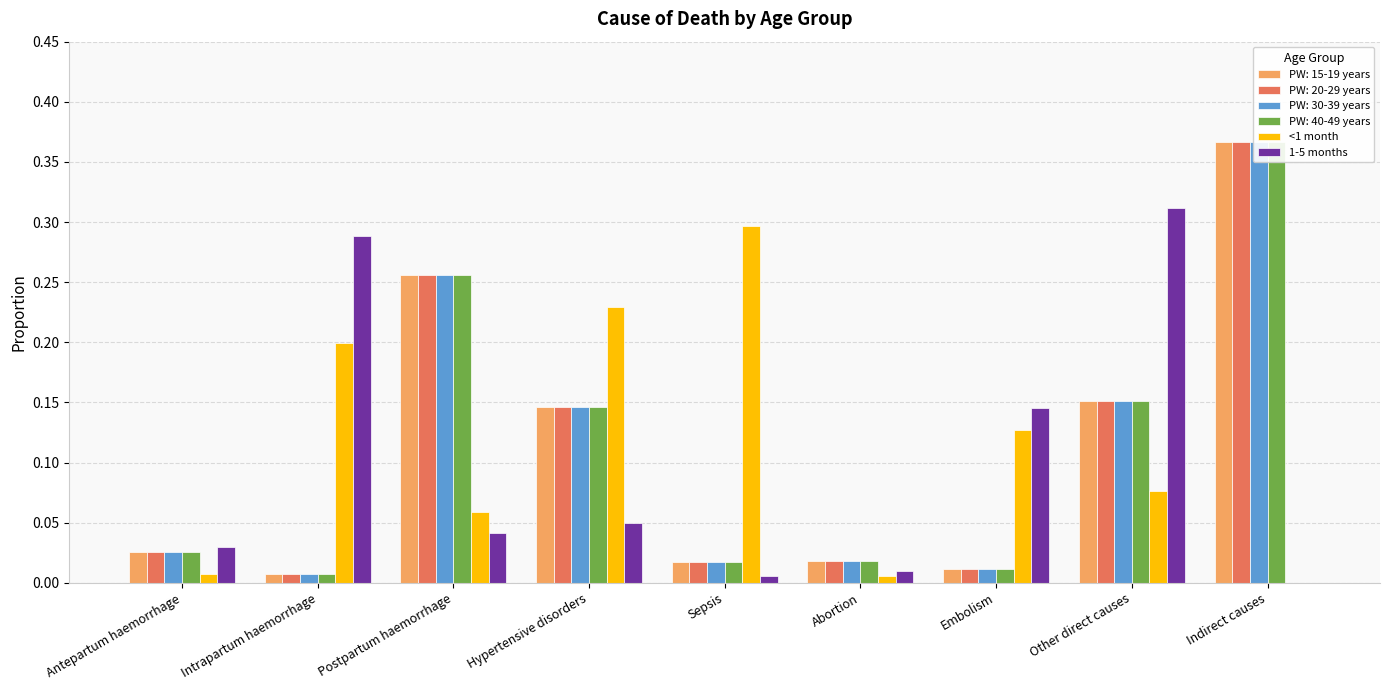

Which category has the lowest value in the <1 month series?

Indirect causes